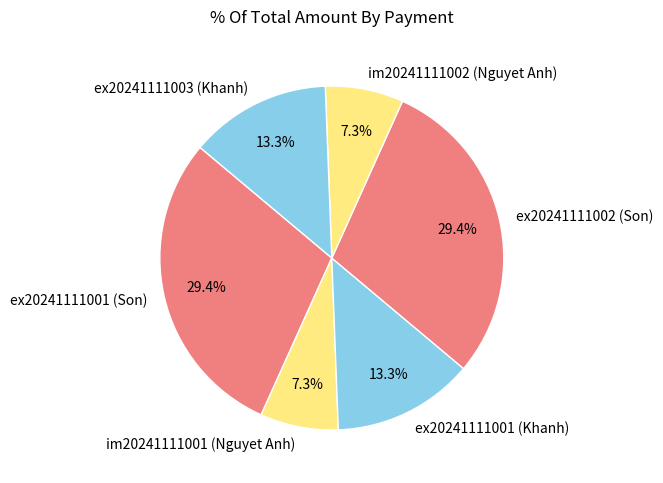

Approximately how many times larger is the value at ex20241111001 (Son) compared to ex20241111001 (Khanh)?

2.2